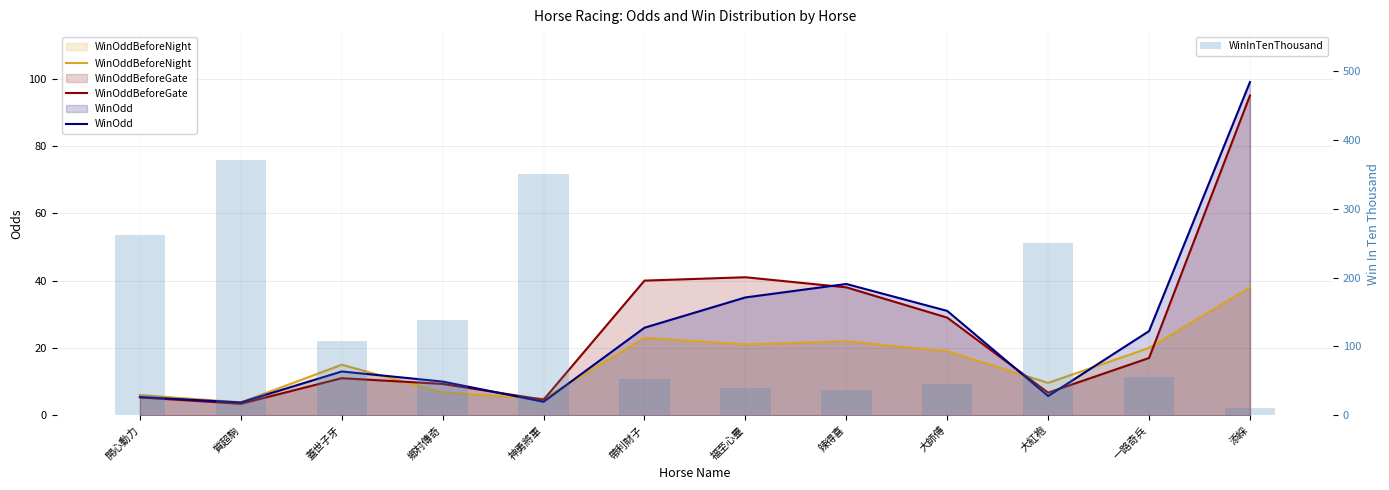

Reading right to left, what are all the values shown in this chart?

WinOddBeforeNight: 38.0	20.0	9.6	19.0	22.0	21.0	23.0	4.9	6.8	15.0	3.8	6.0
WinOddBeforeGate: 95.0	17.0	6.7	29.0	38.0	41.0	40.0	4.6	9.3	11.0	3.4	5.3
WinOdd: 99.0	25.0	5.7	31.0	39.0	35.0	26.0	4.0	10.0	13.0	3.8	5.4
WinInTenThousand: 10.0	56.0	250.0	45.0	36.0	39.0	53.0	350.0	139.0	108.0	371.0	262.0